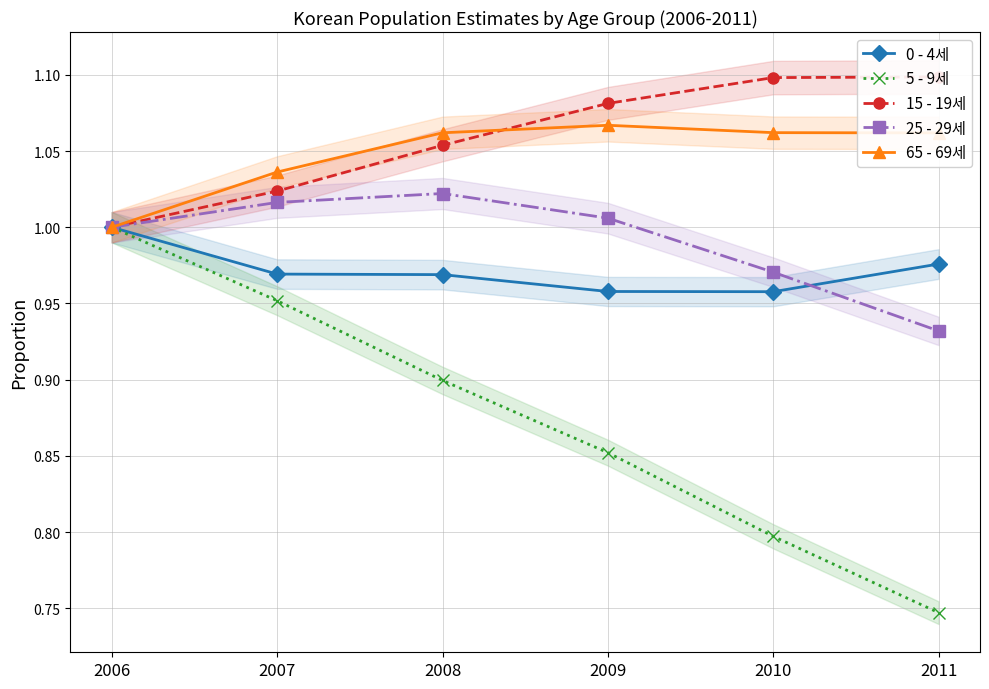

Count the 65 - 69세 values in the range 1 to 2.

6